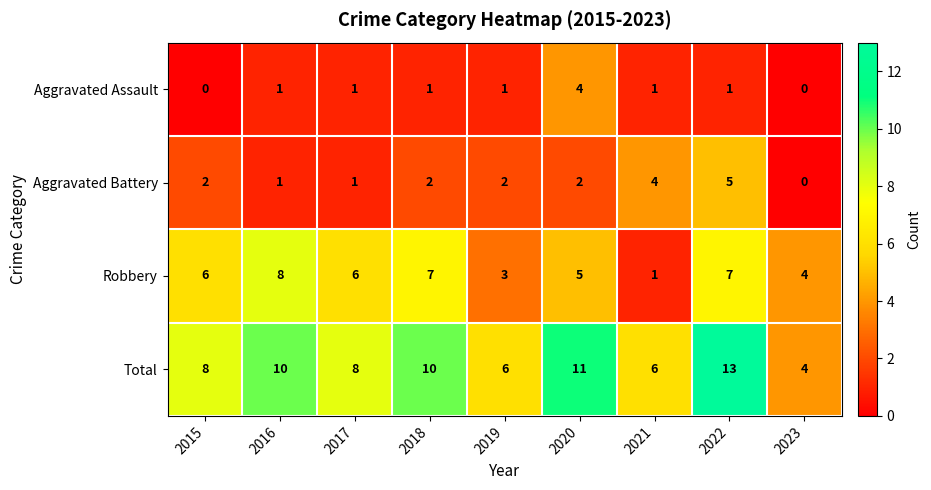

At which category is the sum across all series the highest?

2022